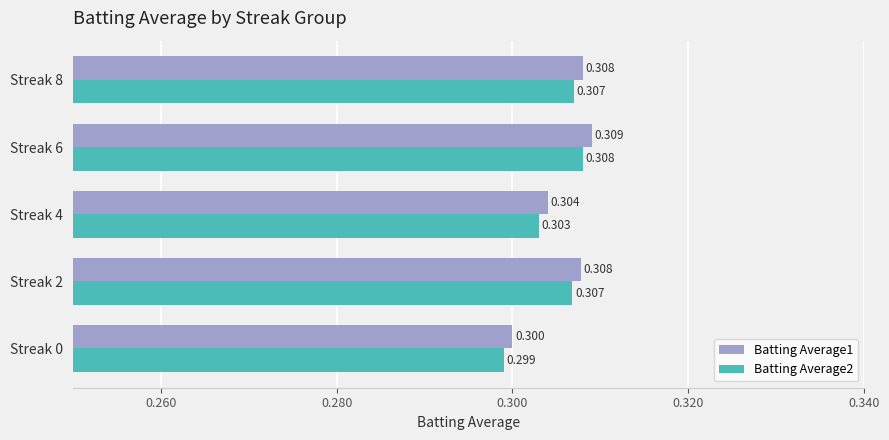

Is the value of Batting Average2 at Streak 8 greater than the value of Batting Average1 at Streak 8?

No